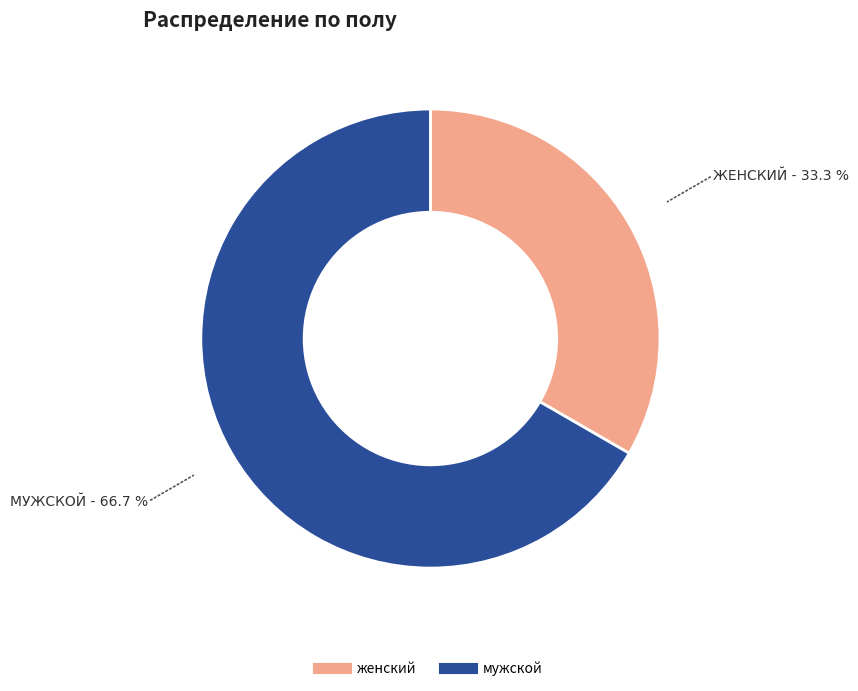

How many slices are in this pie chart?

2